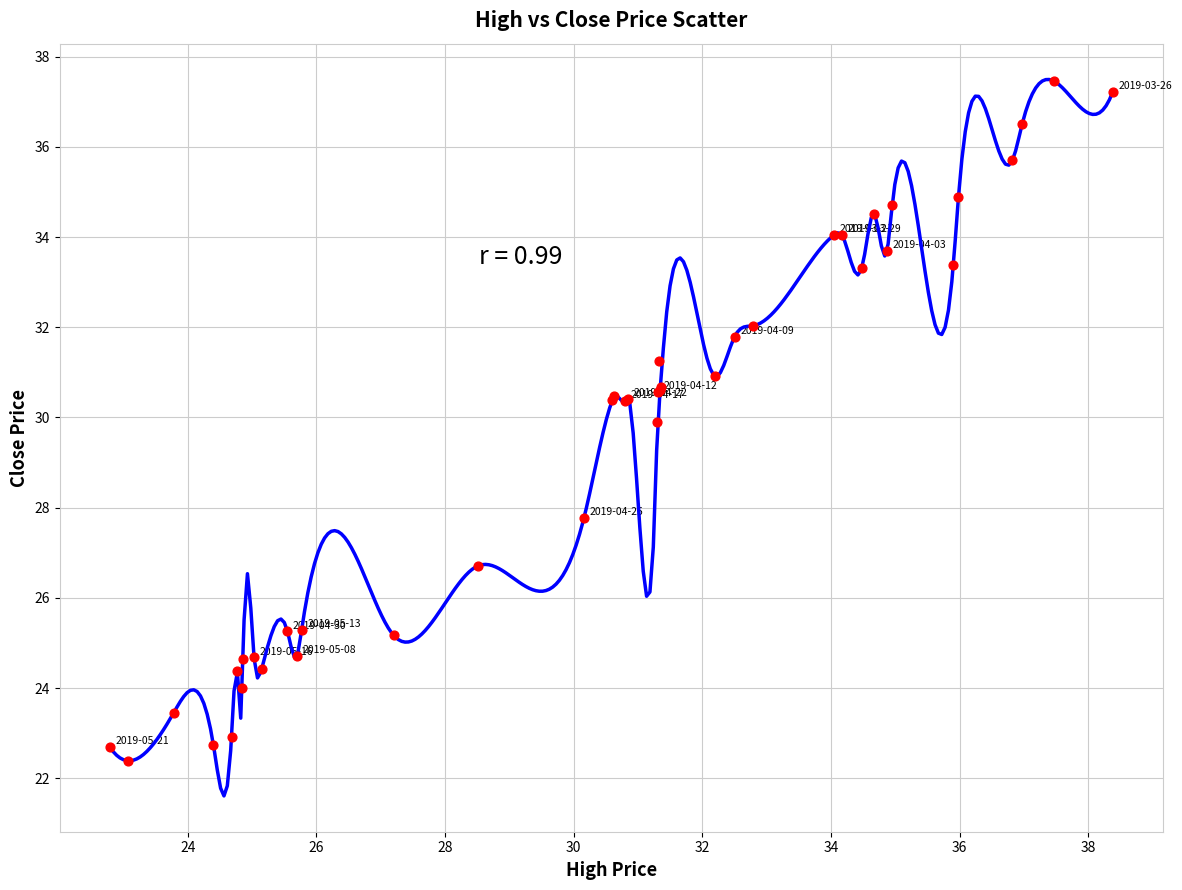

What Y value in the scatter plot is closest to 29?

29.9